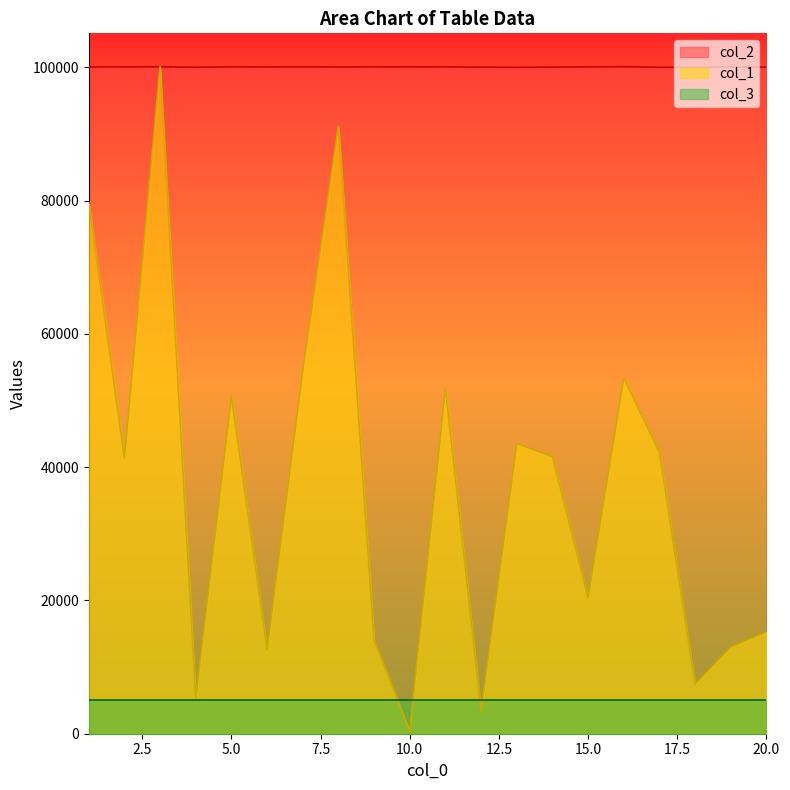

What are all the series names shown in the legend?

col_2, col_1, col_3